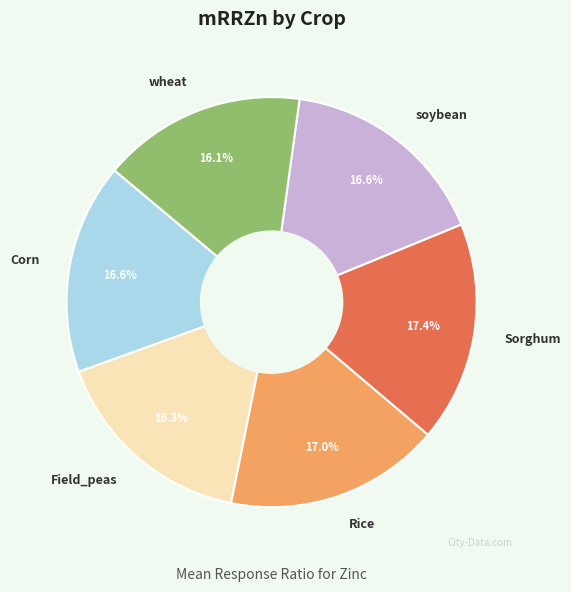

Which has a higher value, Rice or wheat?

Rice